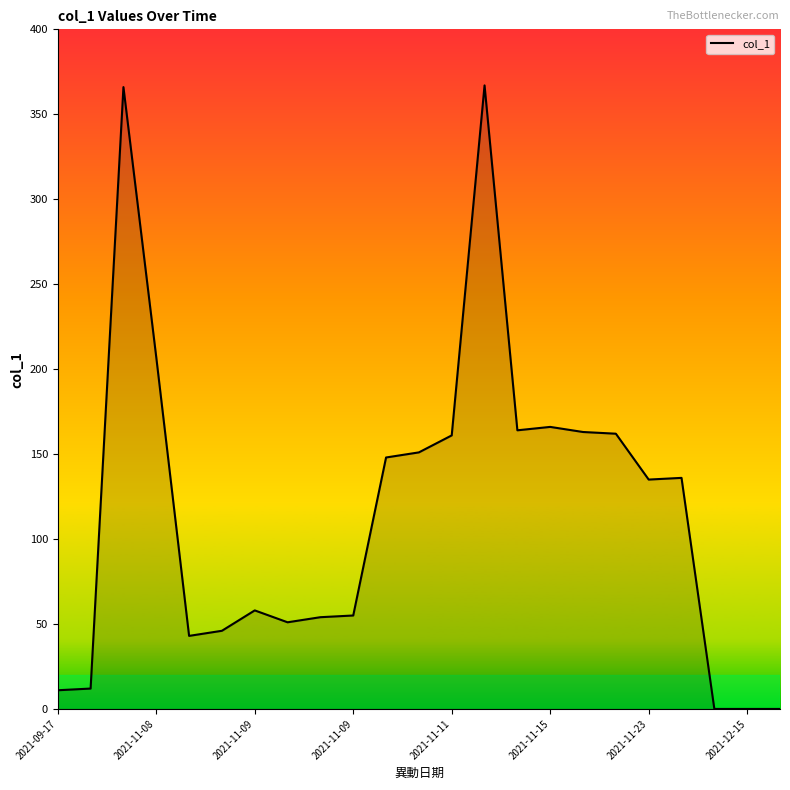

What is the maximum value shown in the chart?

367